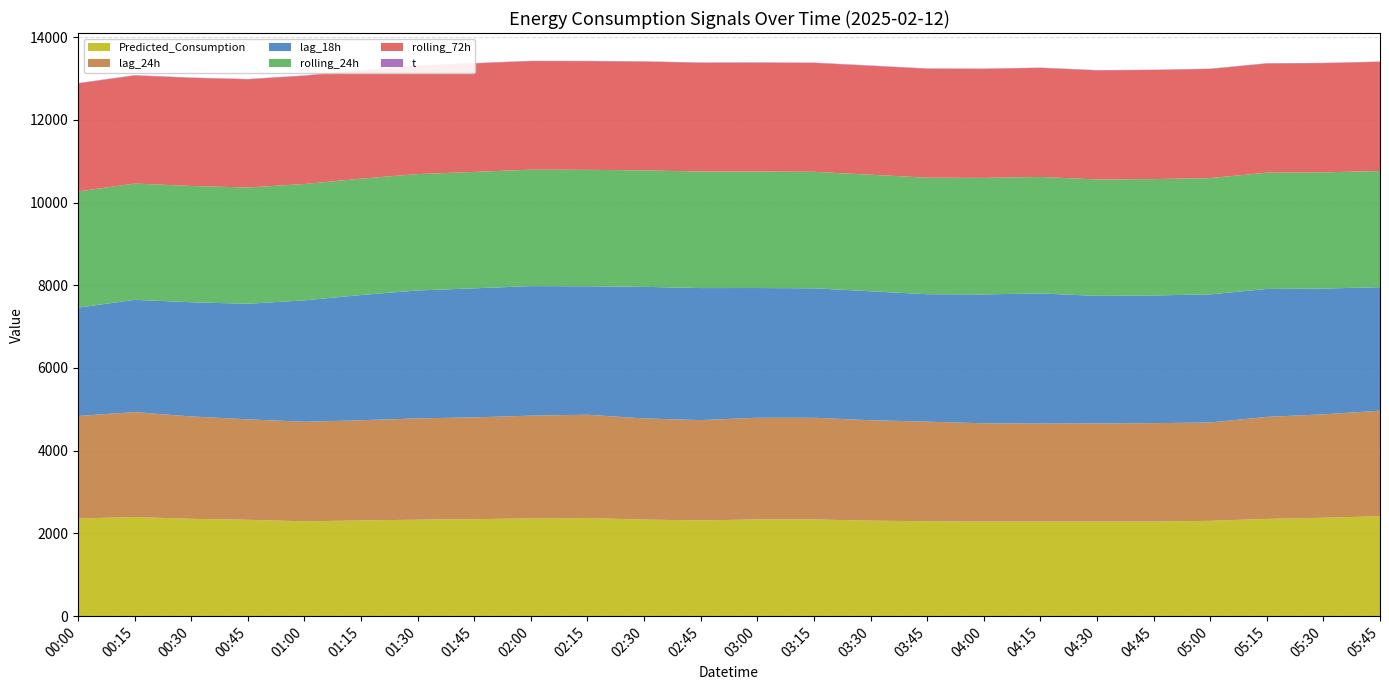

Reading left to right, what are all the values shown in this chart?

Predicted_Consumption: 2361.4	2396.7	2353.8	2329.9	2293.1	2314.5	2332.4	2345.3	2363.8	2372.4	2334.4	2314.7	2338.5	2338.5	2309.2	2295.1	2285.7	2285.7	2285.7	2286.7	2304.7	2351.3	2379.7	2416.1
lag_24h: 2478.0	2538.0	2475.0	2429.0	2407.0	2422.0	2450.0	2461.0	2484.0	2498.0	2446.0	2426.0	2459.0	2459.0	2428.0	2408.0	2377.0	2372.0	2375.0	2380.0	2378.0	2467.0	2500.0	2552.0
lag_18h: 2619.0	2714.0	2761.0	2794.0	2936.0	3028.0	3092.0	3120.0	3132.0	3106.0	3182.0	3192.0	3136.0	3129.0	3118.0	3081.0	3117.0	3145.0	3083.0	3087.0	3097.0	3093.0	3041.0	2986.0
rolling_24h: 2809.8	2810.2	2810.9	2811.1	2812.3	2813.6	2813.8	2814.7	2814.8	2814.9	2815.8	2816.4	2816.7	2817.2	2817.8	2817.1	2816.7	2816.7	2814.9	2813.2	2811.8	2810.7	2809.5	2807.1
rolling_72h: 2612.5	2613.6	2614.8	2616.1	2617.9	2619.7	2621.6	2623.6	2625.5	2627.0	2628.9	2630.8	2632.2	2633.4	2634.4	2635.0	2635.9	2636.9	2637.5	2638.5	2639.3	2640.2	2640.9	2641.7
t: 7.7	7.7	7.7	7.6	7.6	7.6	7.6	7.5	7.5	7.5	7.5	7.4	7.4	7.3	7.3	7.2	7.1	7.1	7.0	6.9	6.9	6.8	6.7	6.7